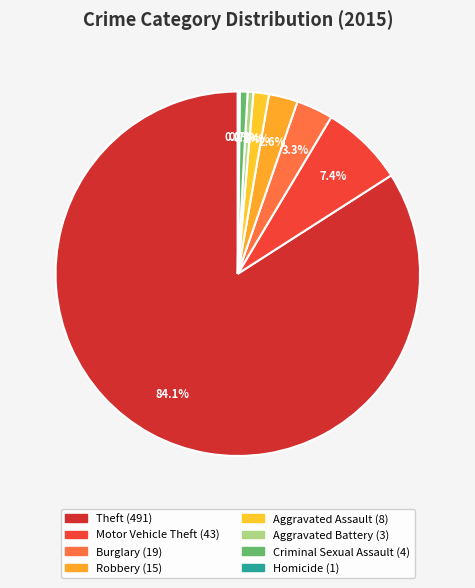

How many slices are in this pie chart?

8